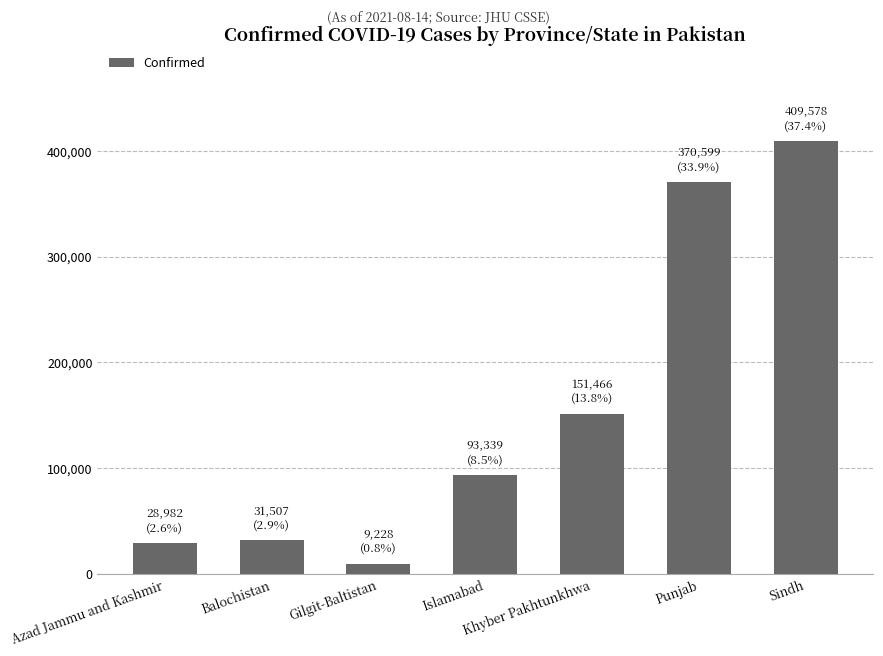

What is the difference between the values at Gilgit-Baltistan and Islamabad?

84111